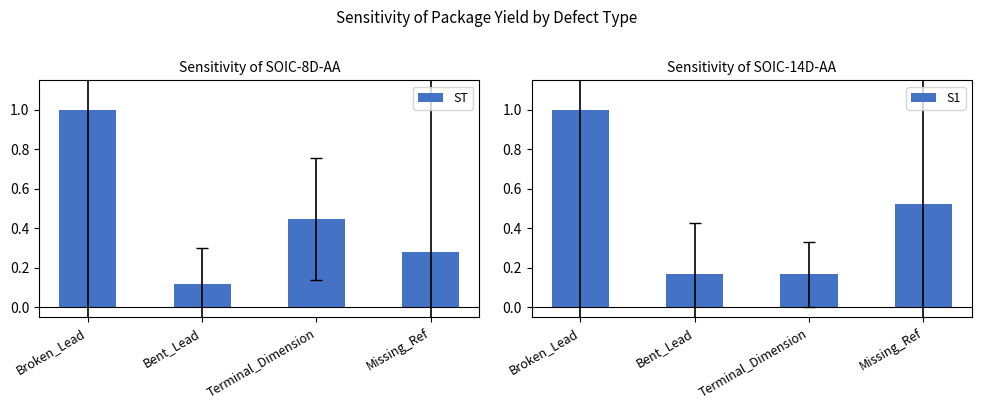

True or false: ST has a value of 0.1 at Missing_Ref.

False